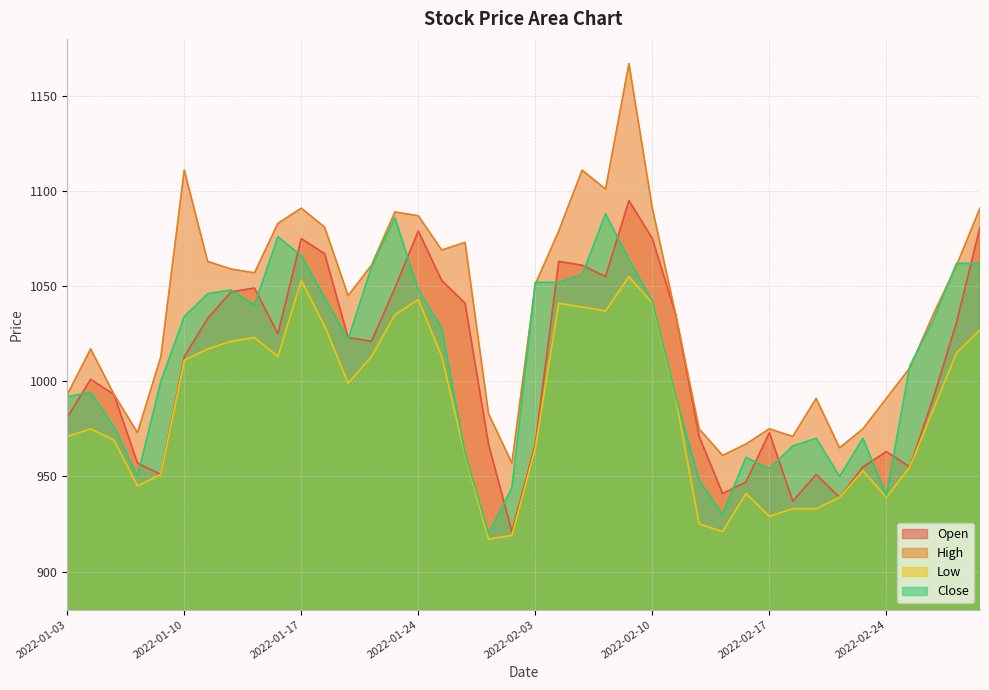

True or false: Open has more than 2 interior local peaks.

True